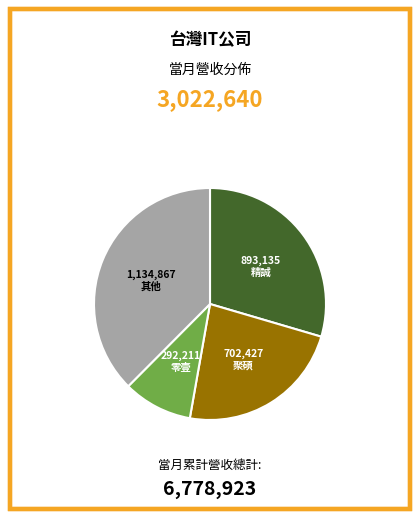

How many slices are in this pie chart?

4